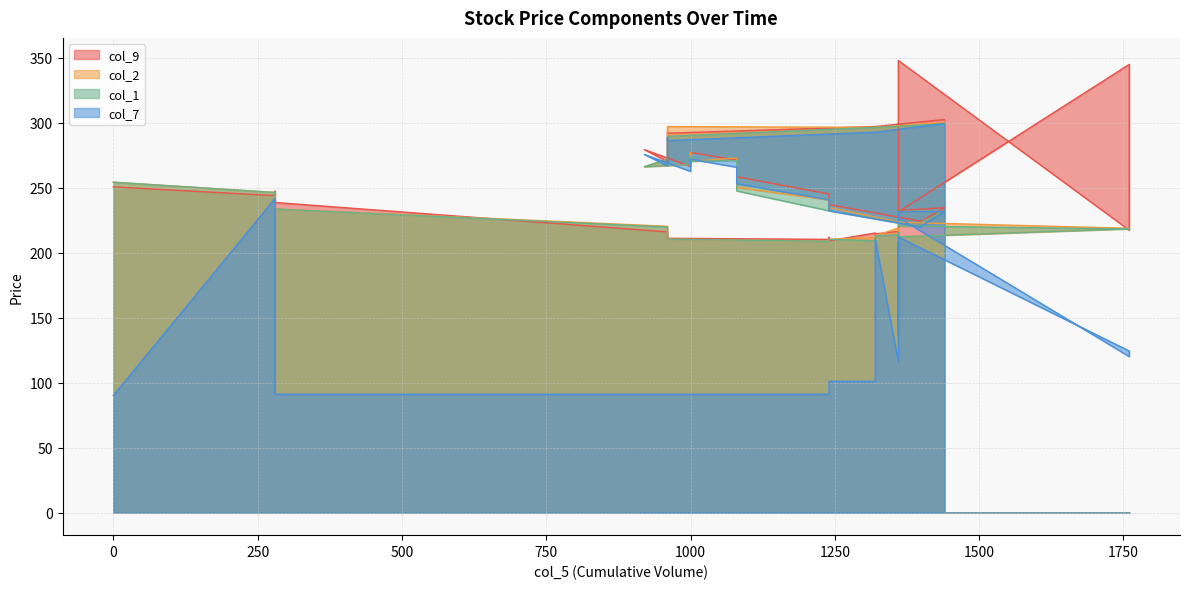

Count the number of categories in the chart.

39